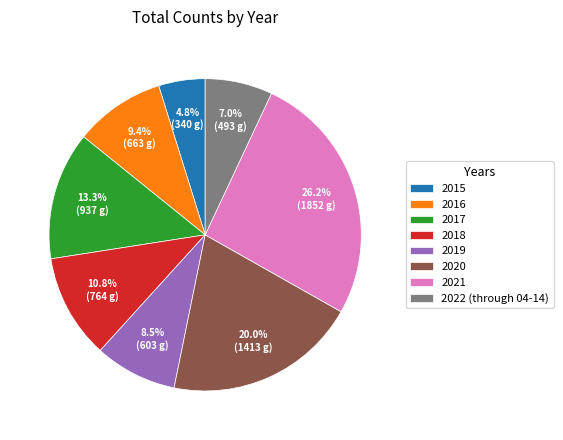

Is there a majority slice in this chart?

No